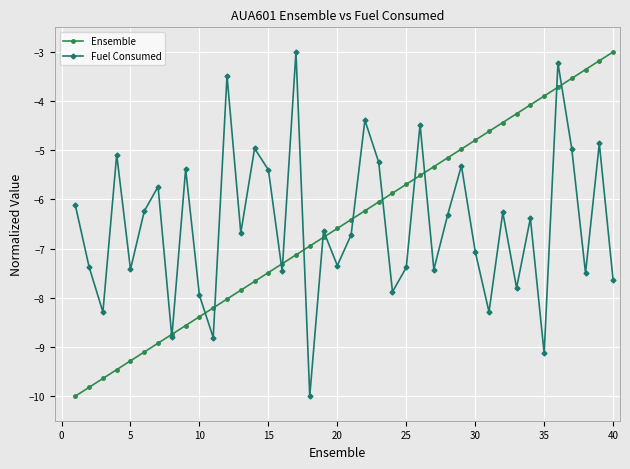

What is the greatest value displayed?

-3.0